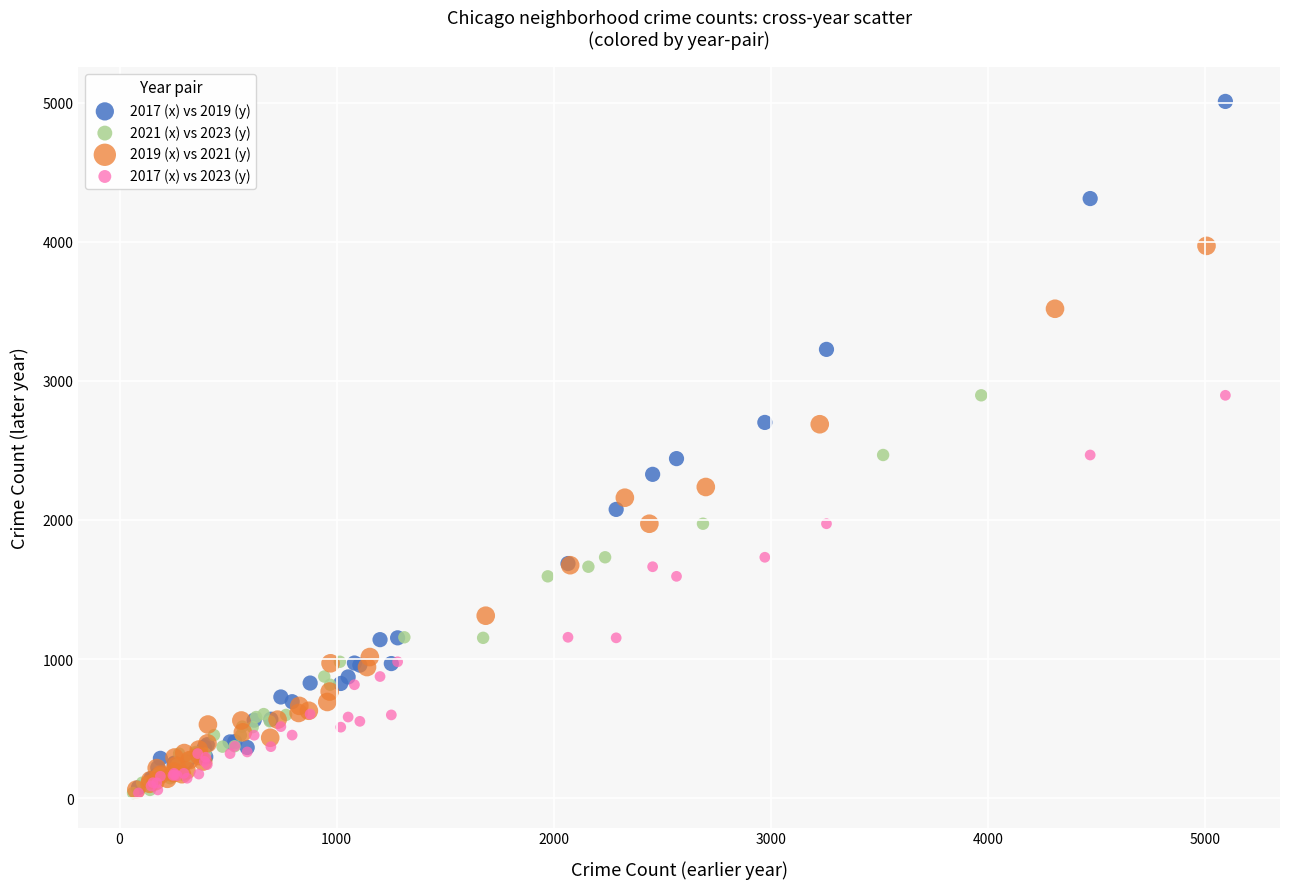

What are all the series names shown in the legend?

2017 (x) vs 2019 (y), 2021 (x) vs 2023 (y), 2019 (x) vs 2021 (y), 2017 (x) vs 2023 (y)